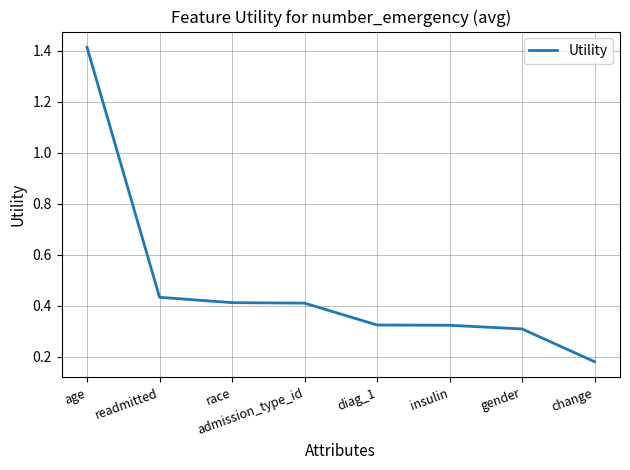

Is it true that the value at diag_1 is 0.3?

True